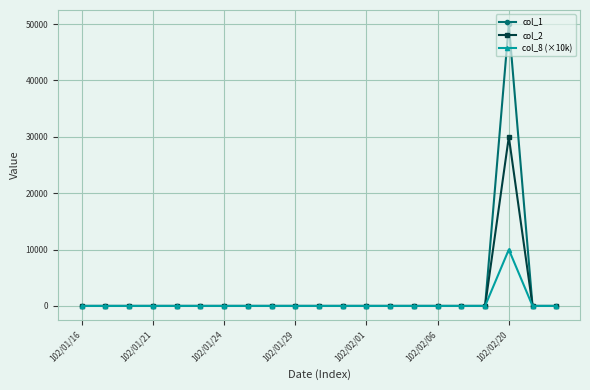

Which series has the widest spread of values?

col_1